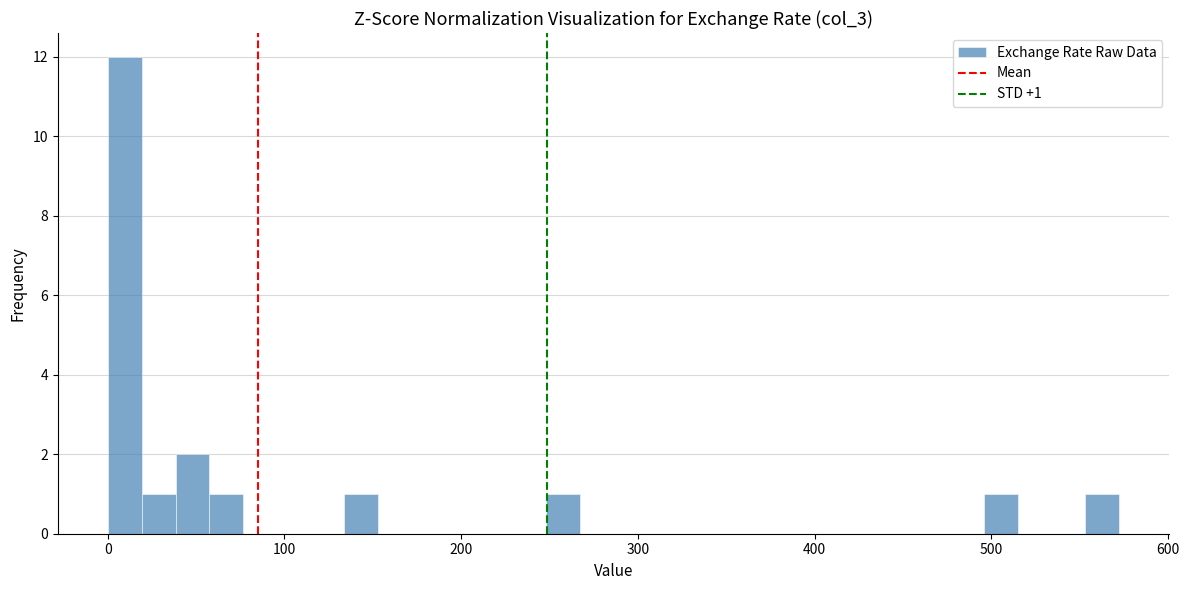

Around what value on the x-axis is the tallest bar? Give the approximate position of its centre, as read against the axis.

10